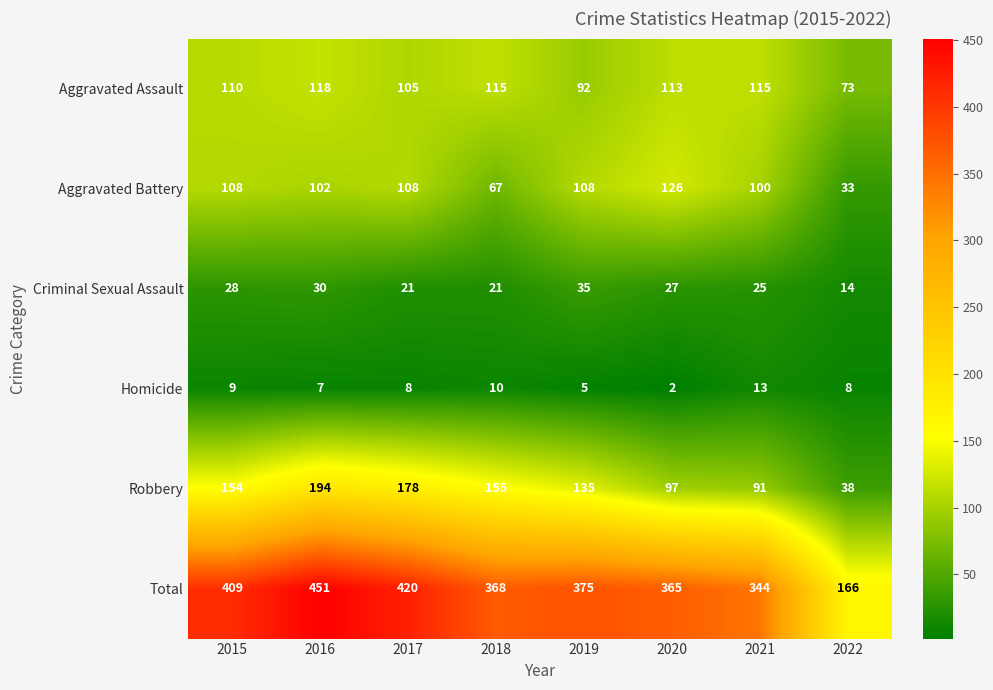

What is the approximate value of Total at 2018, to the nearest 5?

370